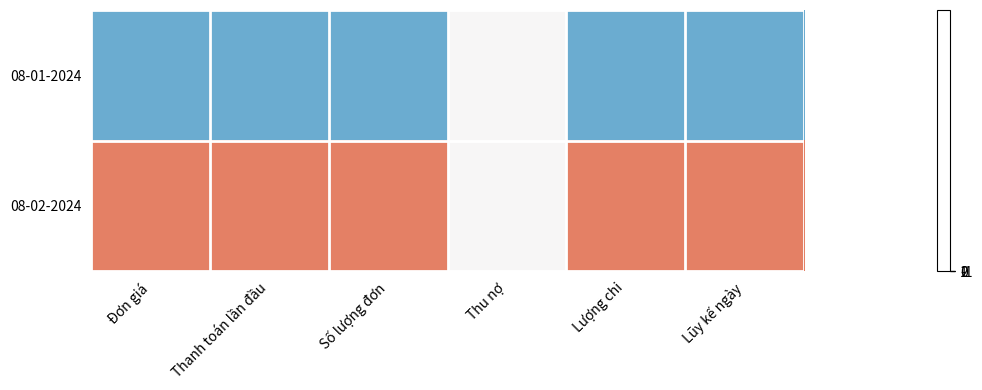

Reading left to right, what are all the values shown in this chart?

08-01-2024: Đơn giá=-1	Thanh toán lần đầu=-1	Số lượng đơn=-1	Thu nợ=0	Lượng chi=-1	Lũy kế ngày=-1
08-02-2024: Đơn giá=1	Thanh toán lần đầu=1	Số lượng đơn=1	Thu nợ=0	Lượng chi=1	Lũy kế ngày=1